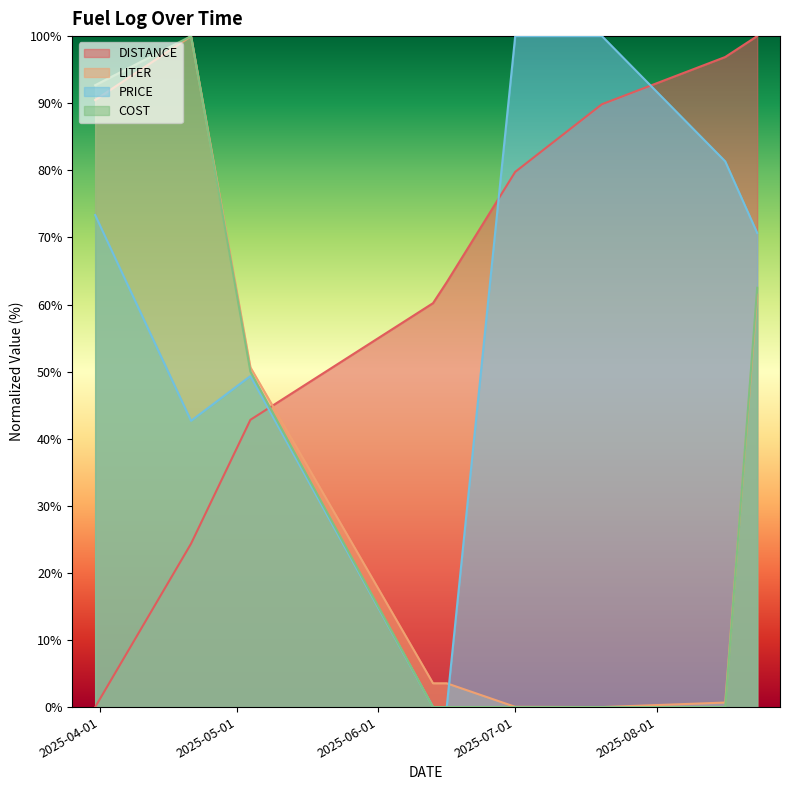

At which category is the sum across all series the highest?

2025-08-23